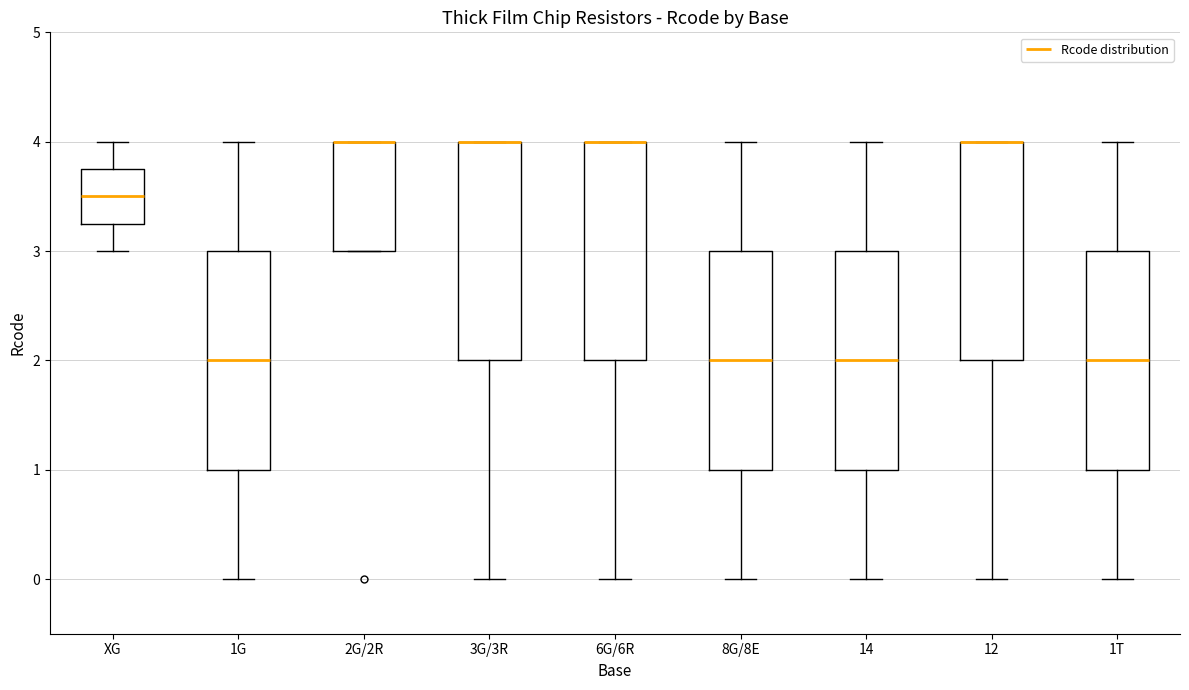

Reading left to right, read every box against the y-axis: the position of its median line, the range the box covers, and the ends of its whiskers. The values are not printed on the chart, so give them approximately, as read against the axis.

XG: median 3.5, box 3.3 to 3.8, whiskers 3.0 to 4.0
1G: median 2.0, box 1.0 to 3.0, whiskers 0.0 to 4.0
2G/2R: median 4.0 (drawn on the box's upper edge), box 3.0 to 4.0, whiskers 3.0 to 4.0
3G/3R: median 4.0 (drawn on the box's upper edge), box 2.0 to 4.0, whiskers 0.0 to 4.0
6G/6R: median 4.0 (drawn on the box's upper edge), box 2.0 to 4.0, whiskers 0.0 to 4.0
8G/8E: median 2.0, box 1.0 to 3.0, whiskers 0.0 to 4.0
14: median 2.0, box 1.0 to 3.0, whiskers 0.0 to 4.0
12: median 4.0 (drawn on the box's upper edge), box 2.0 to 4.0, whiskers 0.0 to 4.0
1T: median 2.0, box 1.0 to 3.0, whiskers 0.0 to 4.0